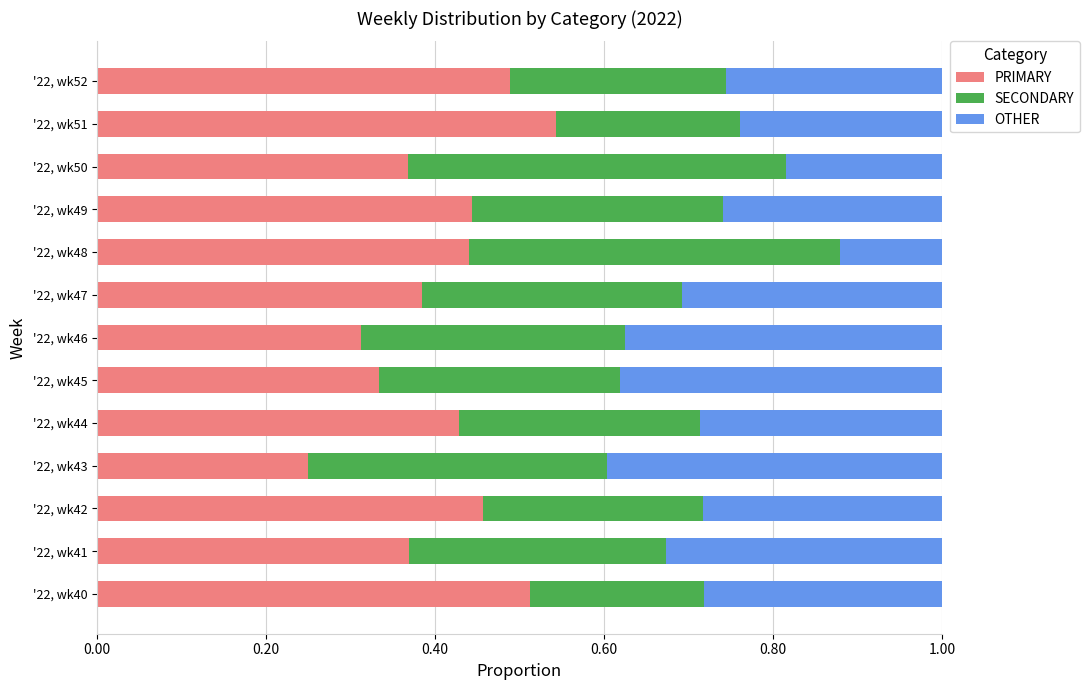

At which label is PRIMARY closest to 0?

'22, wk43